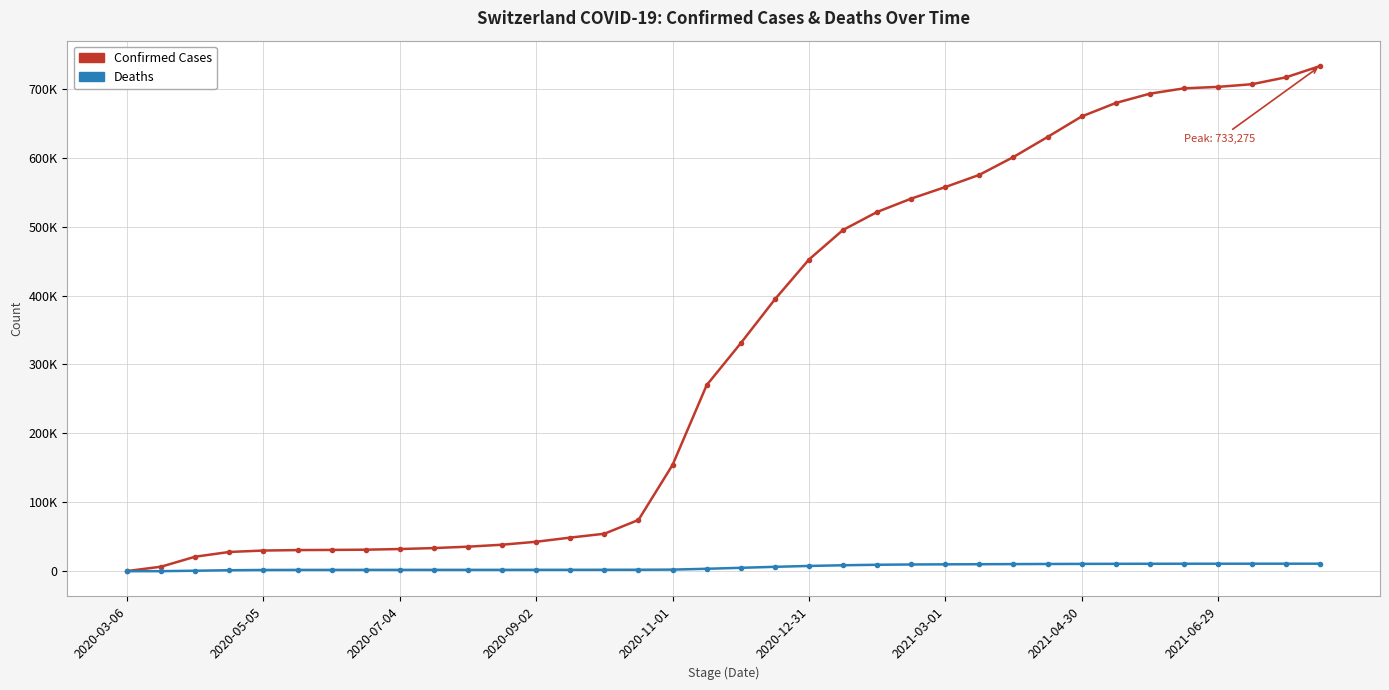

Is this an area chart (filled region under the line)?

No